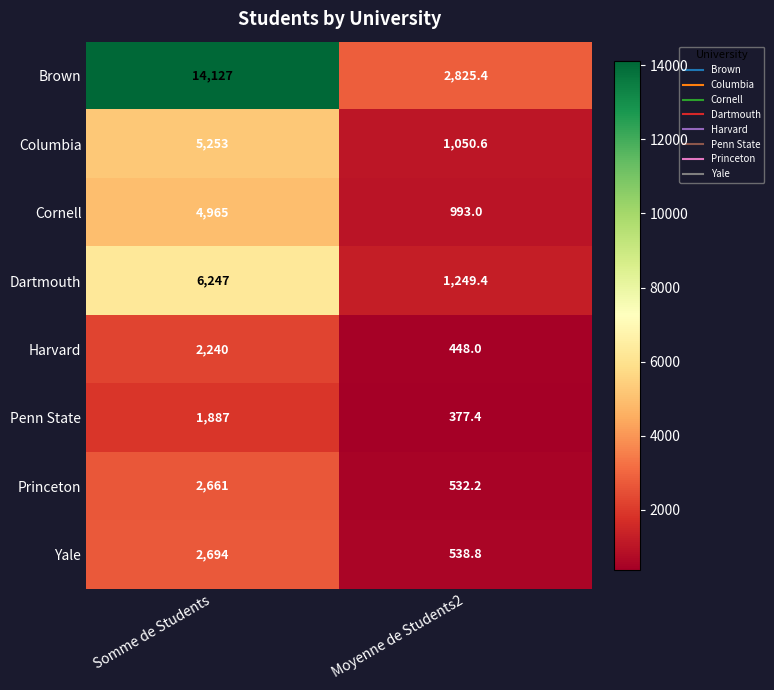

Reading left to right, extract all data points from this chart.

Brown: 14127.0	2825.4
Columbia: 5253.0	1050.6
Cornell: 4965.0	993.0
Dartmouth: 6247.0	1249.4
Harvard: 2240.0	448.0
Penn State: 1887.0	377.4
Princeton: 2661.0	532.2
Yale: 2694.0	538.8